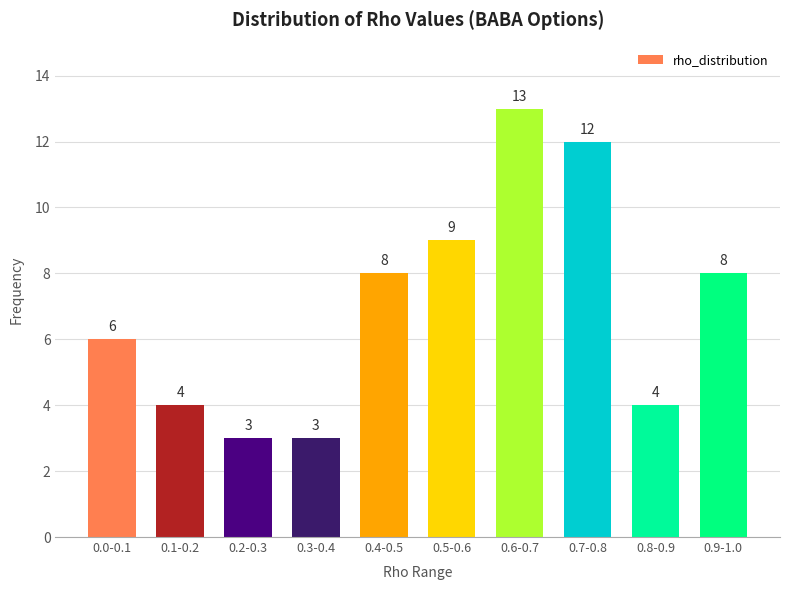

Reading left to right, extract all data points from this chart.

6	4	3	3	8	9	13	12	4	8